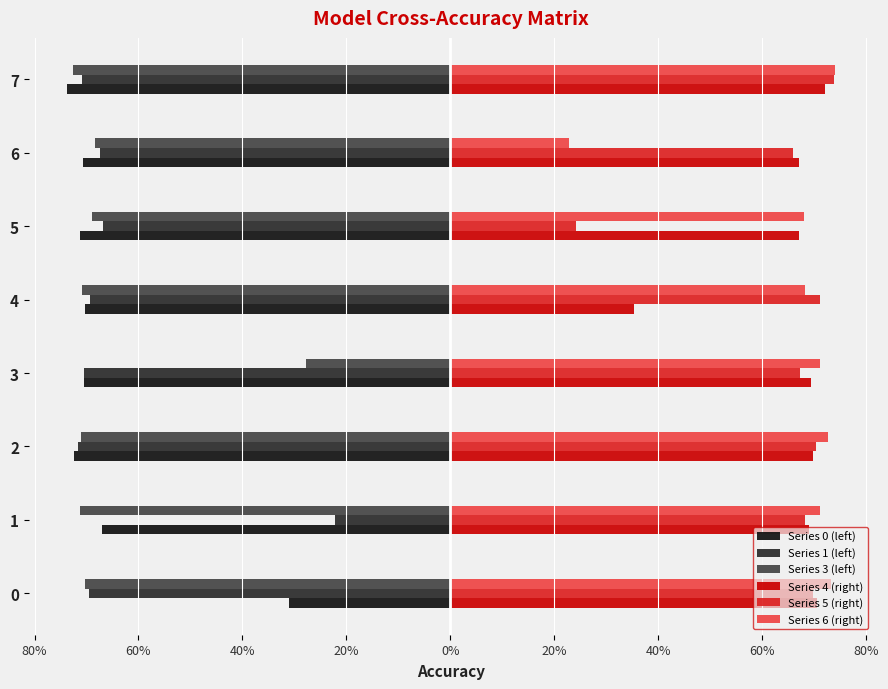

What are all the series names shown in the legend?

Series 0 (left), Series 1 (left), Series 3 (left), Series 4 (right), Series 5 (right), Series 6 (right)